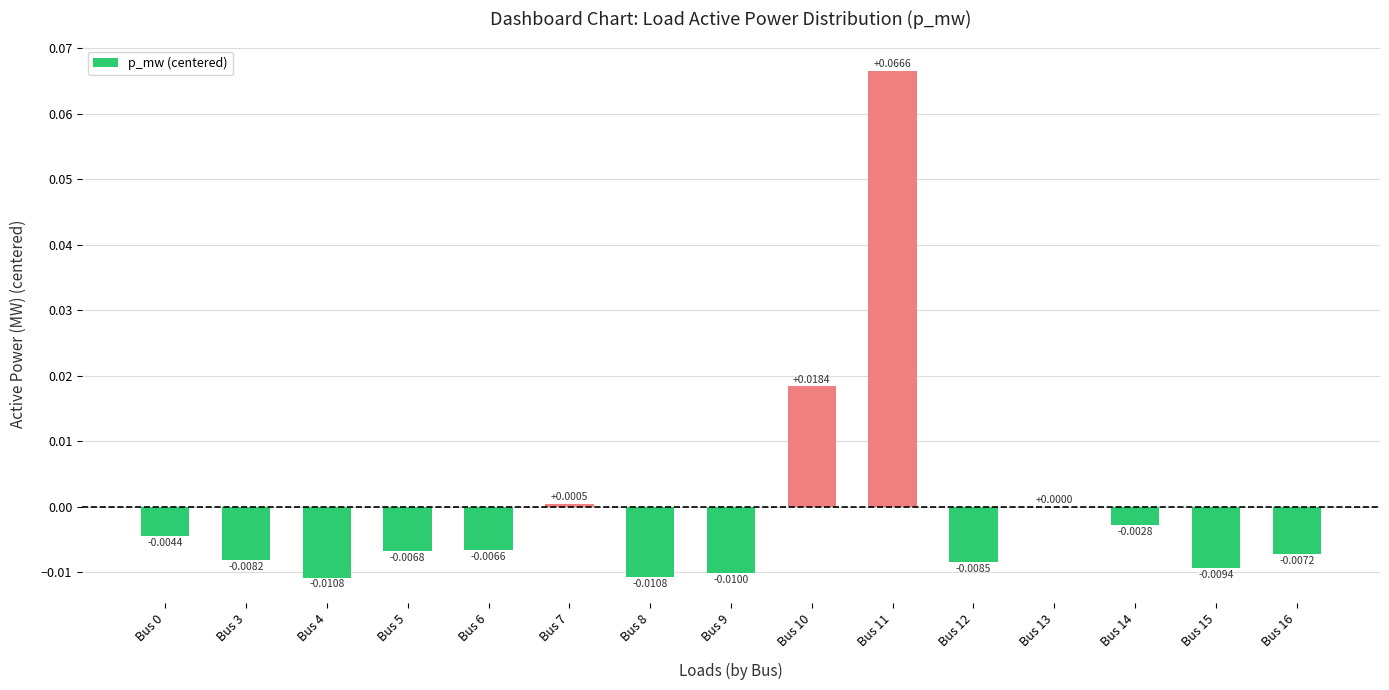

Which has a higher value, Bus 6 or Bus 11?

Bus 11